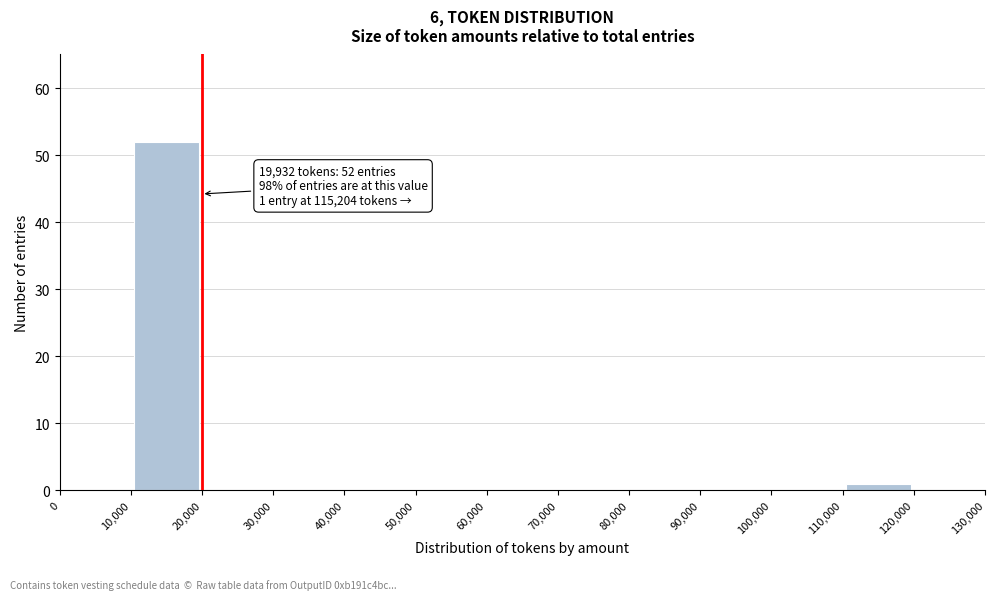

Over which range of the x-axis is the bar tallest?

10,000 to 20,000